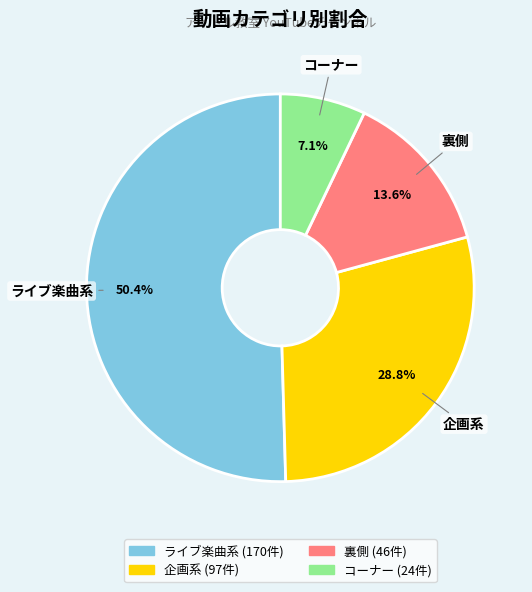

To the nearest percent, what portion does ライブ楽曲系 represent?

50%